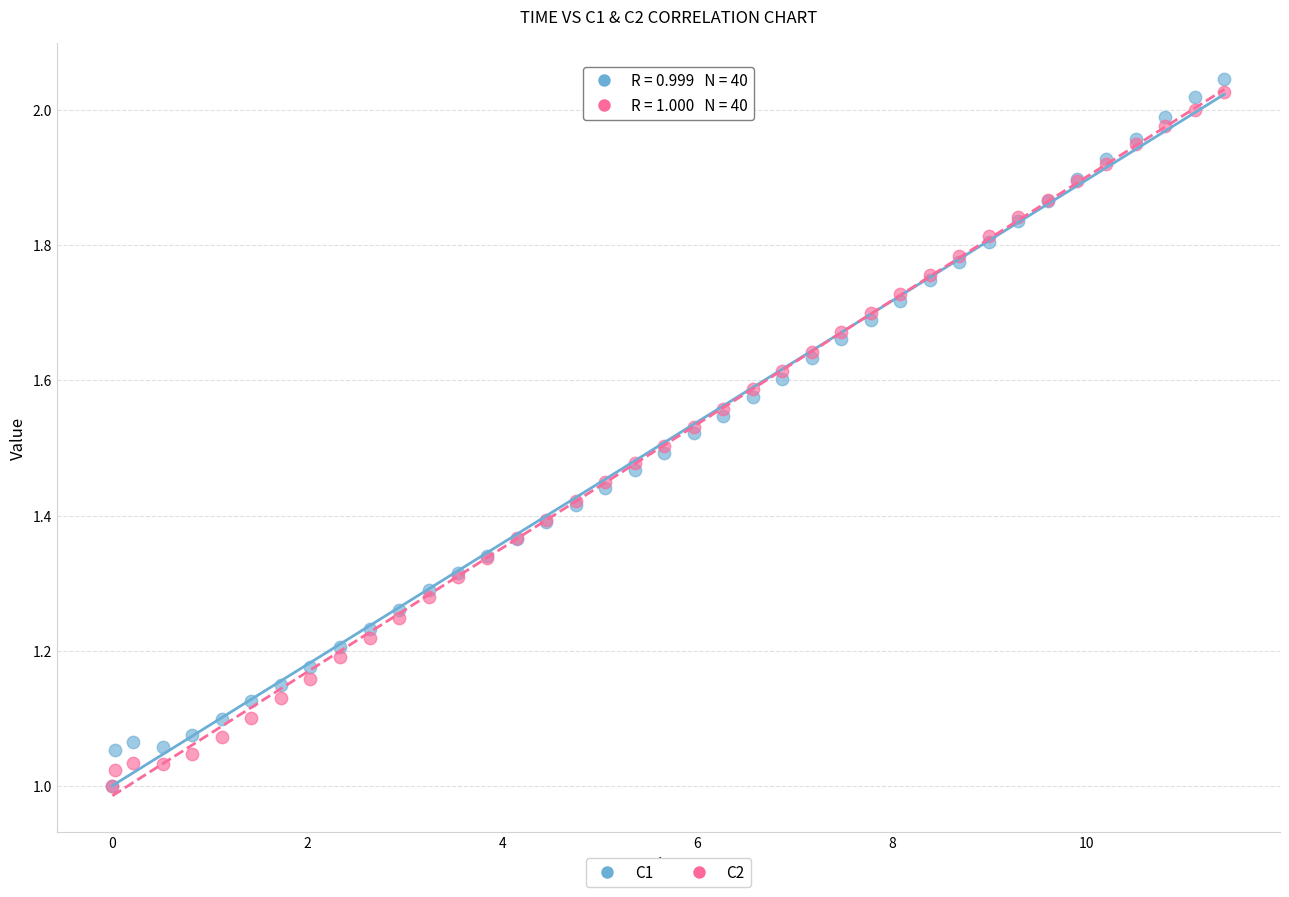

Which series contains the highest Y value?

C1